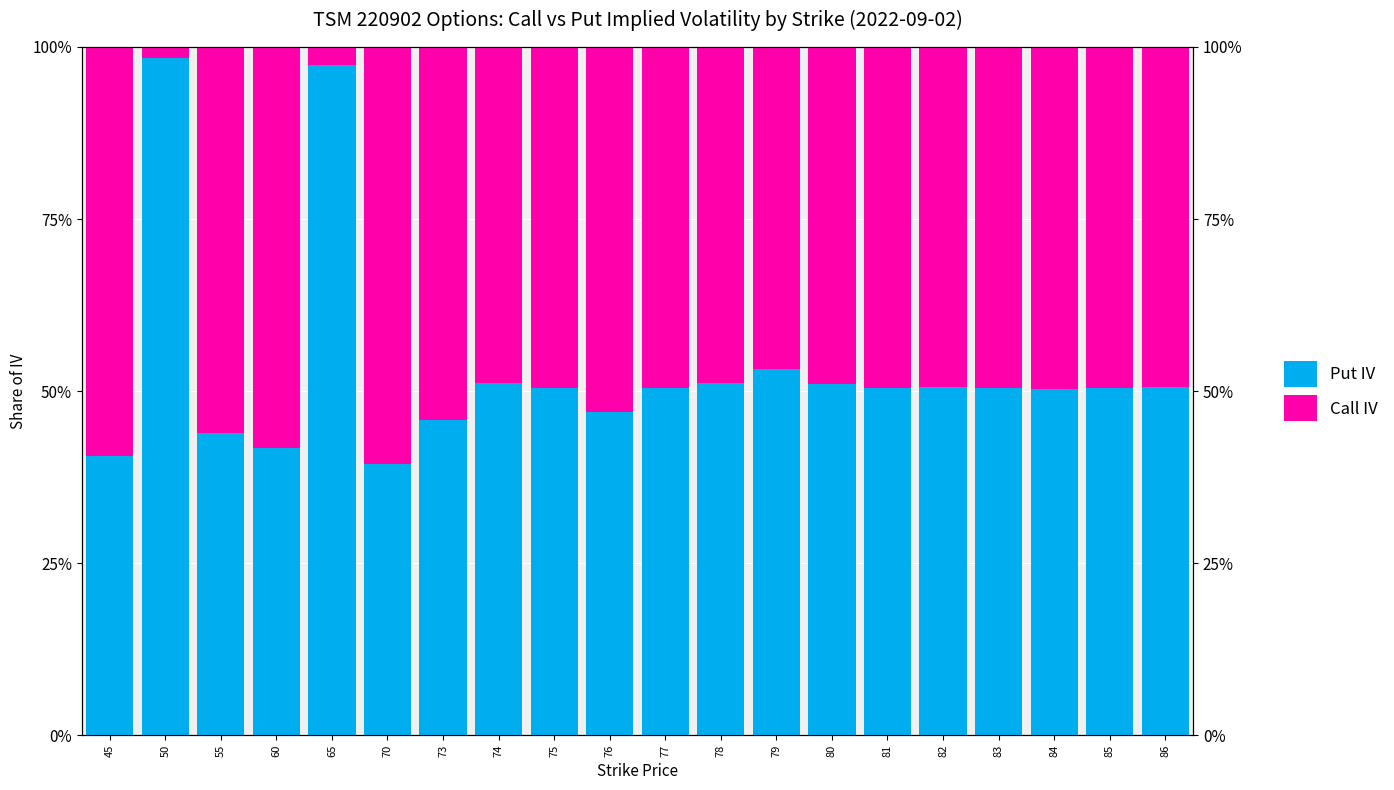

What are all the series names shown in the legend?

Put IV, Call IV